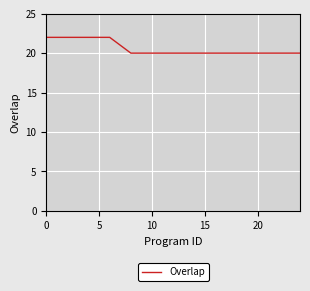

What is the smallest value displayed?

20